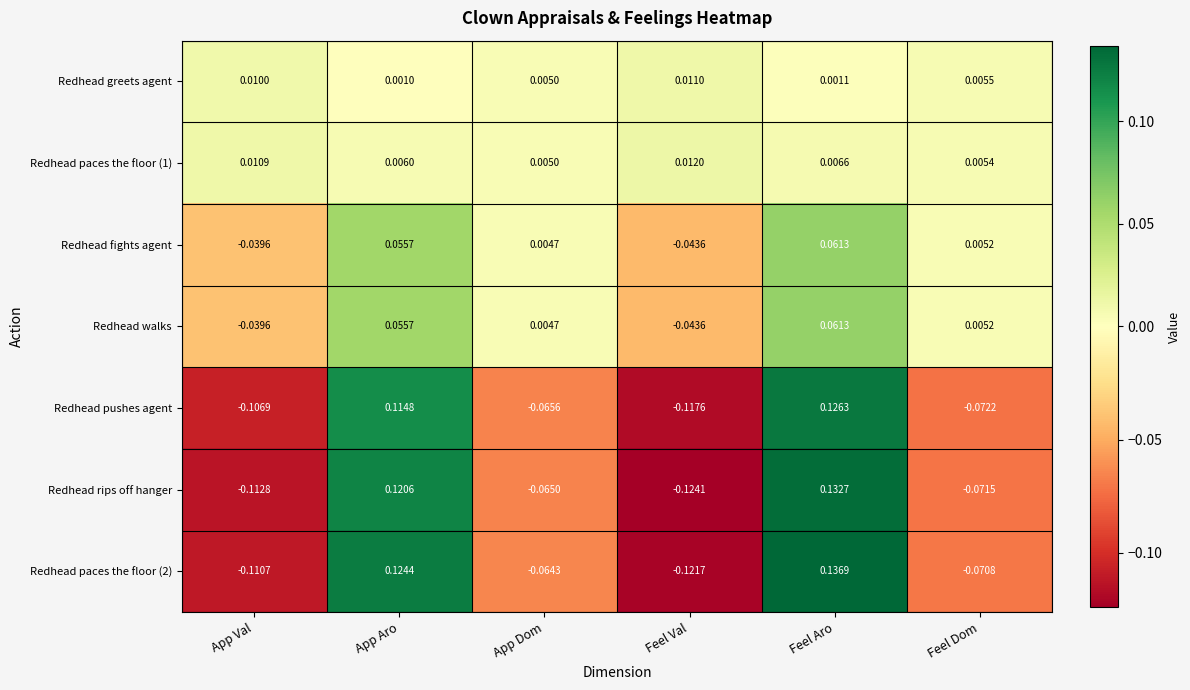

At which category is the sum across all series the highest?

Feel Aro